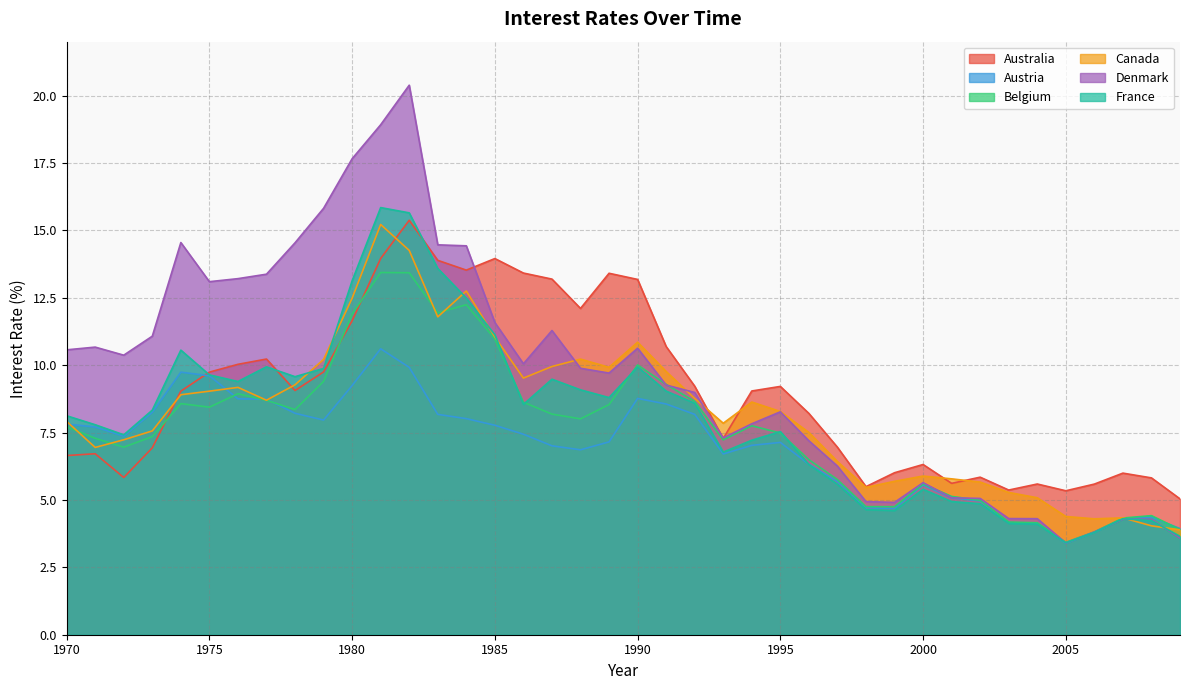

How many intersections are there between Belgium and Austria?

4